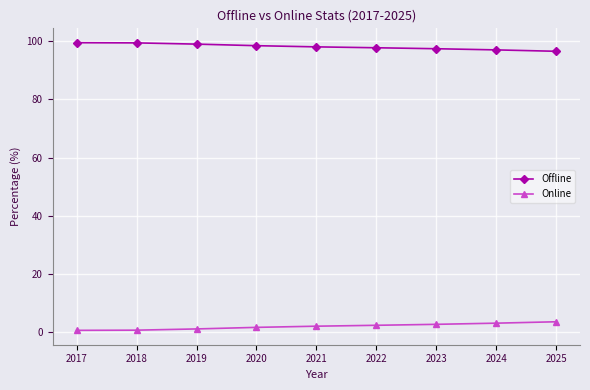

Is the value of Online at 2020 greater than the value of Offline at 2020?

No